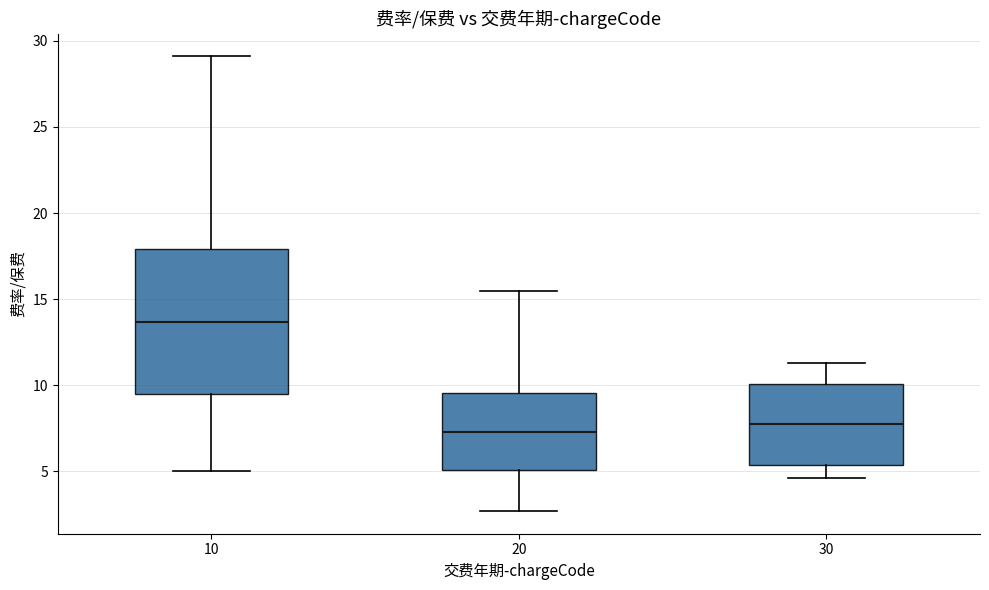

Which box is the tallest, from its lower edge to its upper edge?

10